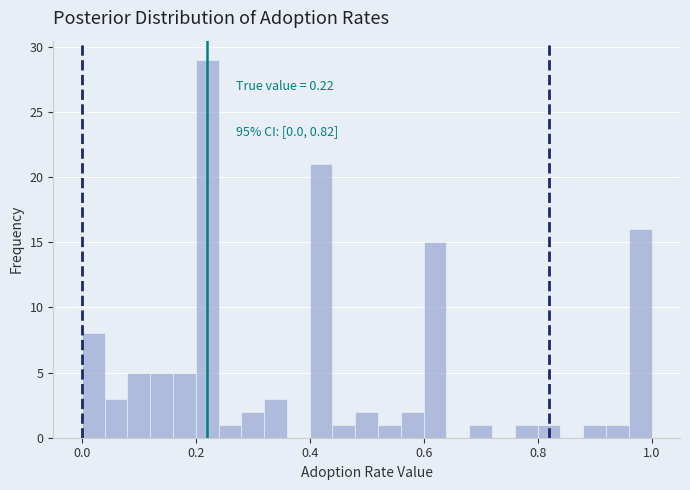

Read against the x-axis, roughly where is the centre of the tallest bar?

0.22